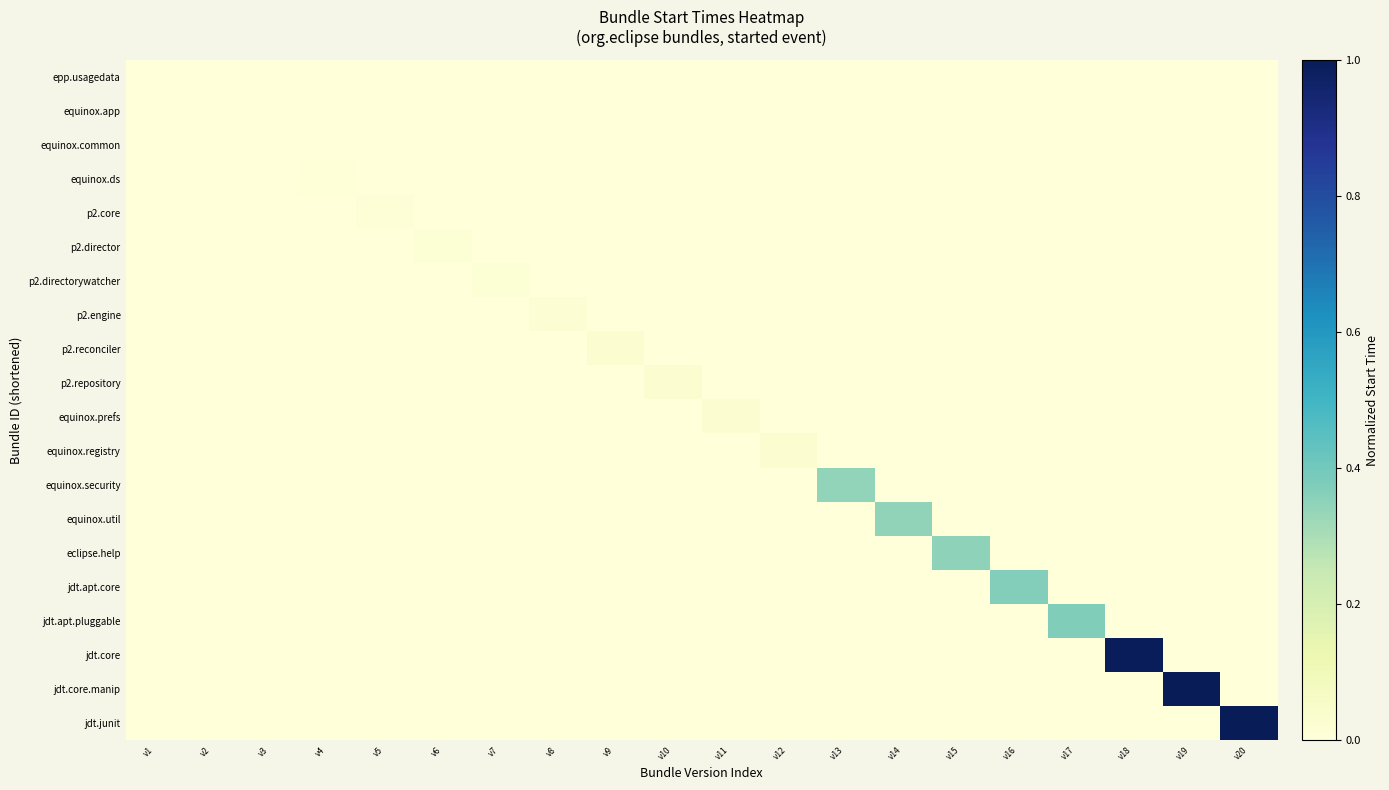

At v6, list the series in order from largest to smallest.

p2.director, epp.usagedata, equinox.app, equinox.common, equinox.ds, p2.core, p2.directorywatcher, p2.engine, p2.reconciler, p2.repository, equinox.prefs, equinox.registry, equinox.security, equinox.util, eclipse.help, jdt.apt.core, jdt.apt.pluggable, jdt.core, jdt.core.manip, jdt.junit